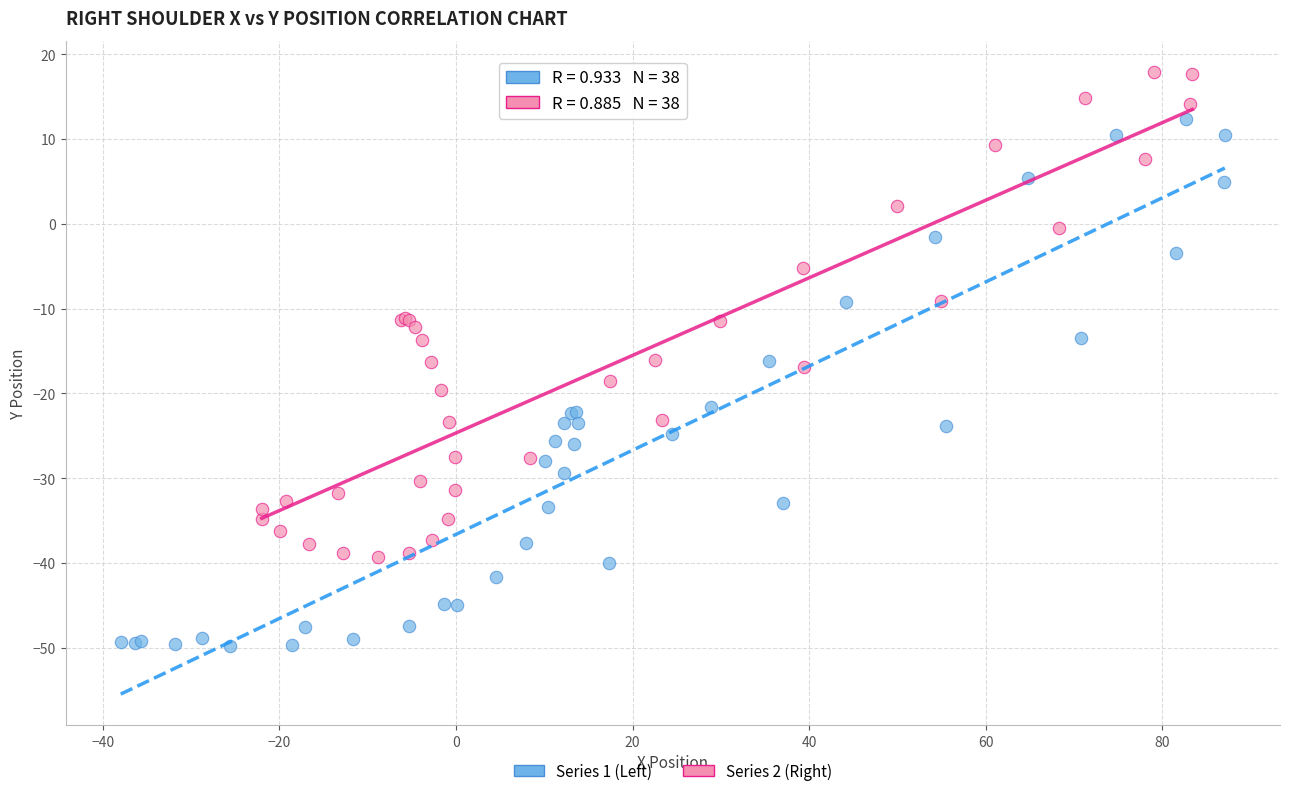

Which series reaches the maximum Y coordinate?

Series 2 (Right)